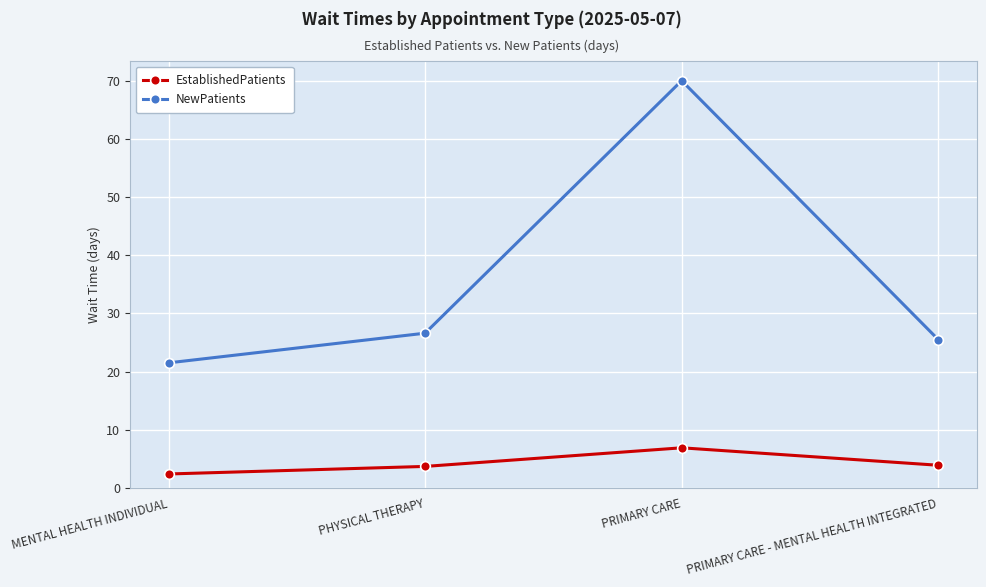

True or false: EstablishedPatients and NewPatients cross at least once.

False